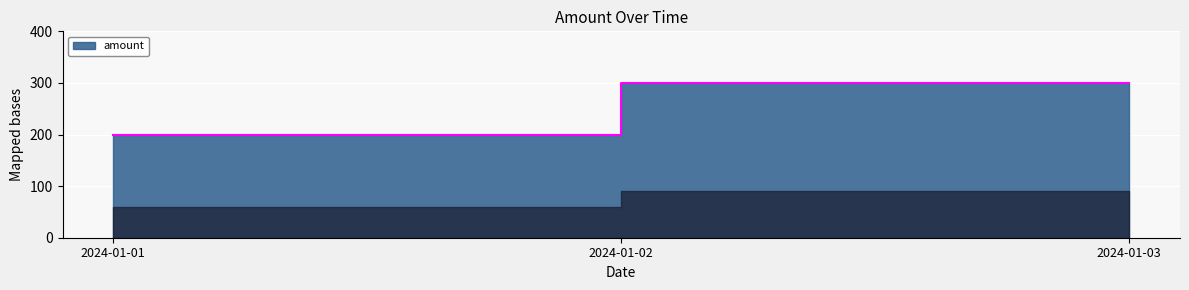

What is the maximum value shown in the chart?

300